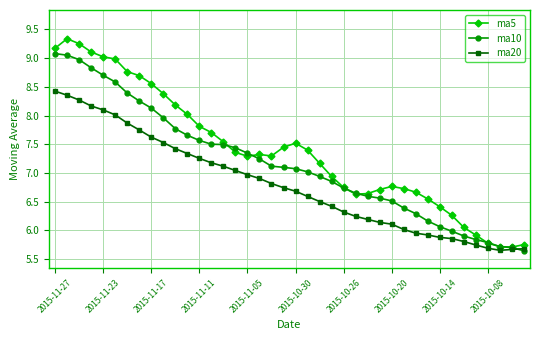

Which series has the largest total across all categories?

ma5